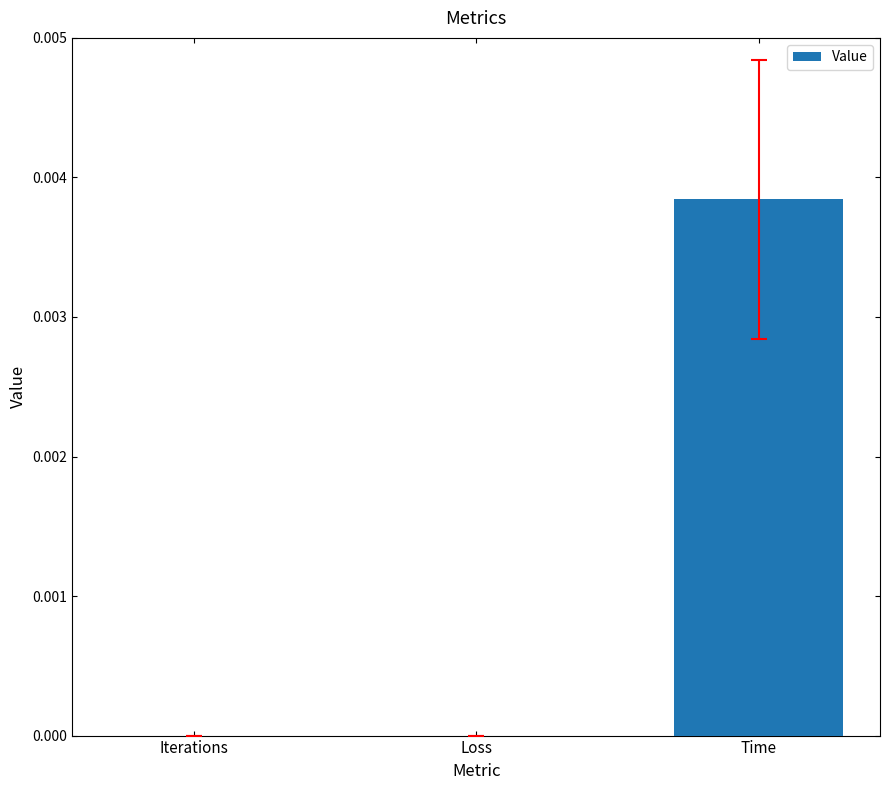

At which category does the chart reach its peak across all series?

Time